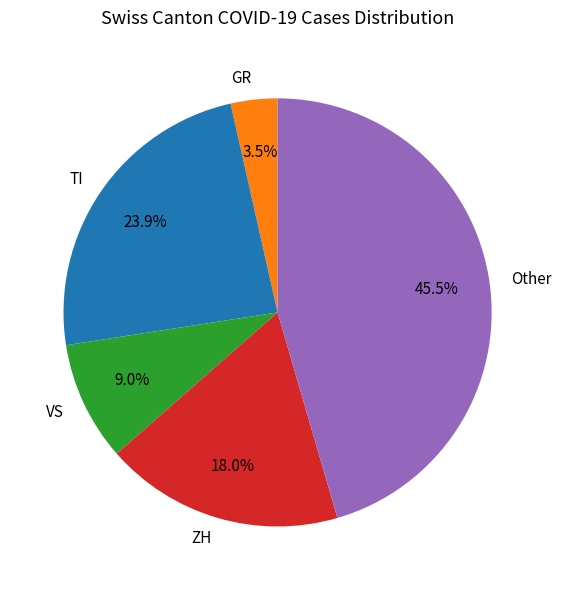

Rank the categories by value from highest to lowest.

Other, TI, ZH, VS, GR